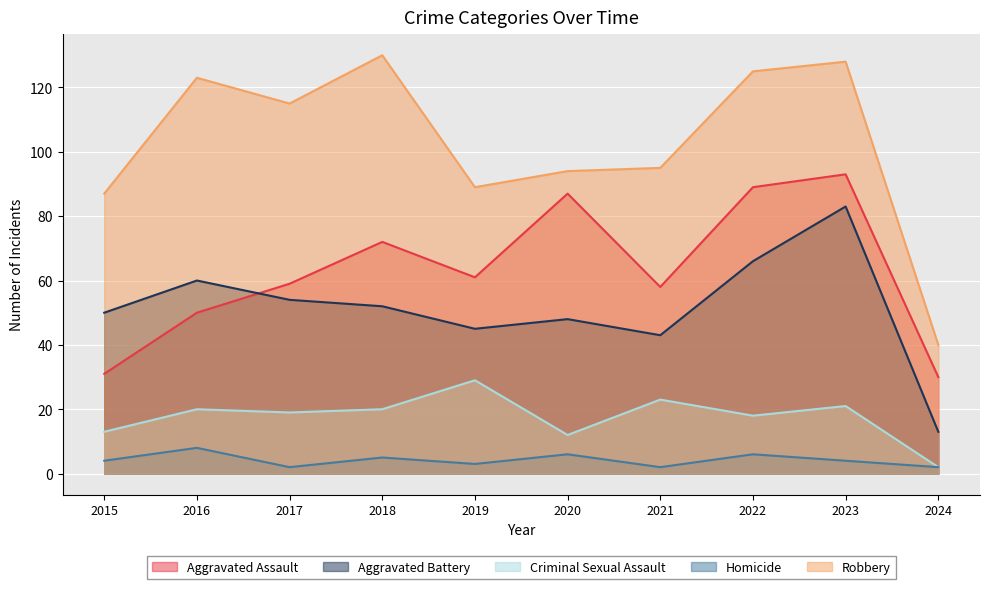

True or false: Robbery has a value of 53 at 2024.

False